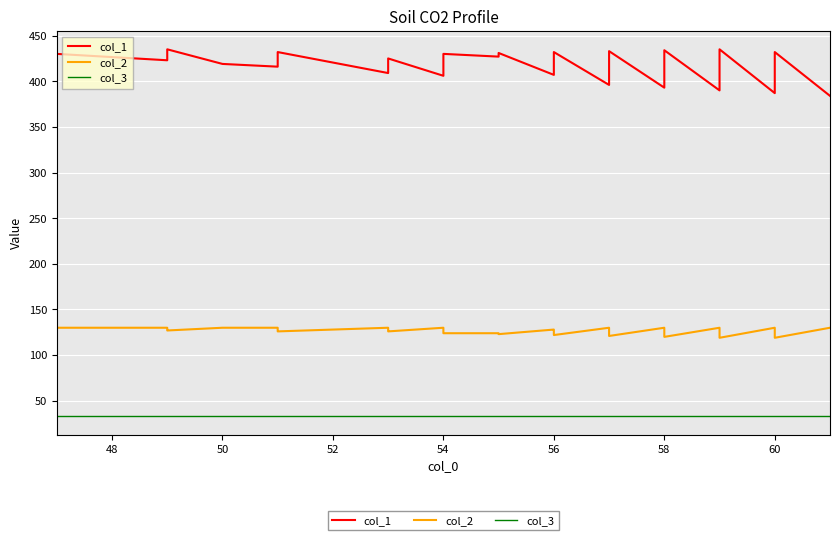

What is the sum of all col_3 values?

1320